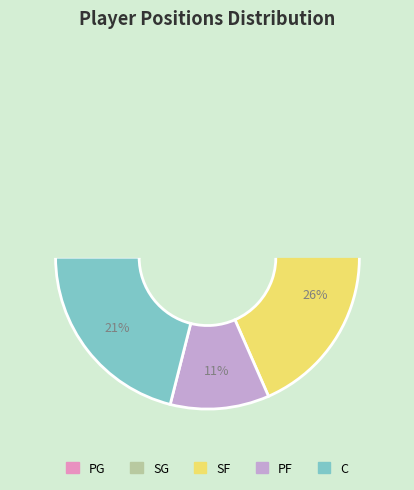

Is it true that C is 27% of the pie?

False